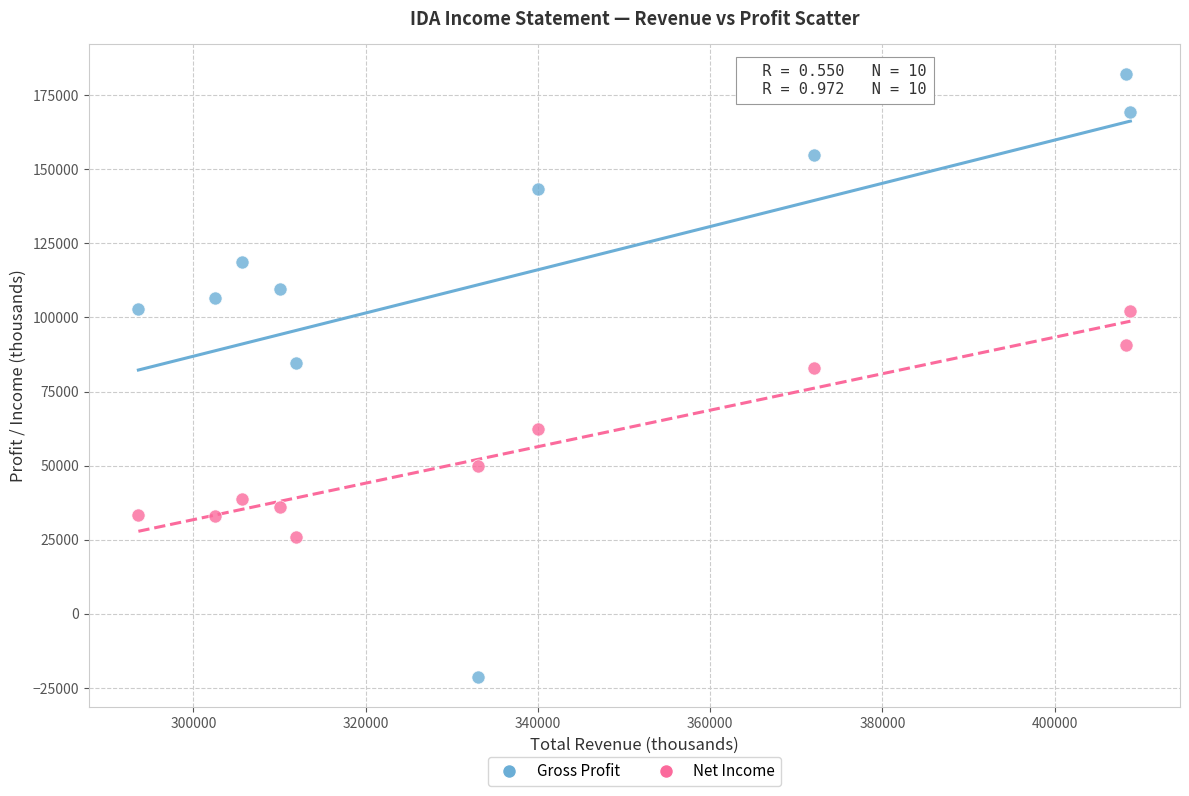

Which series reaches the minimum Y coordinate?

Gross Profit